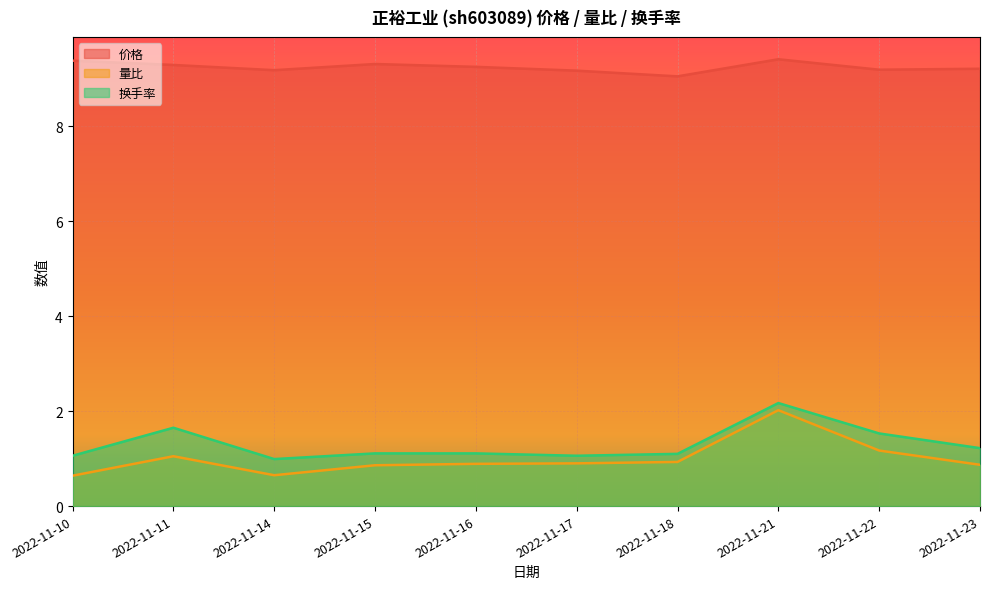

True or false: 价格 and 换手率 intersect in this chart.

False